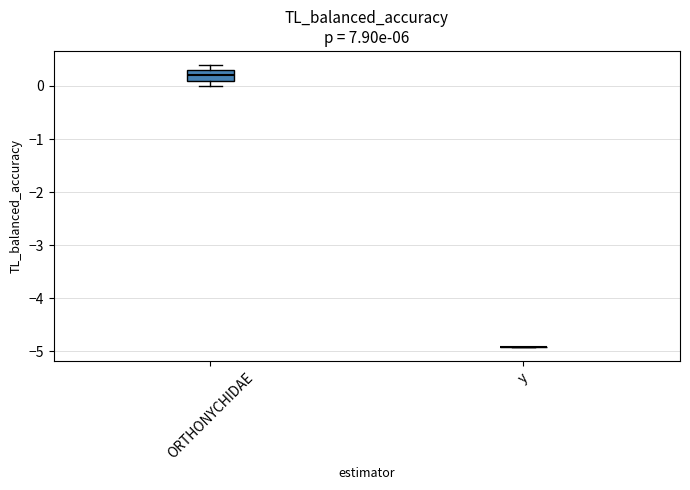

Reading left to right, transcribe this box plot: for each box, give where its median line is, the range the box spans, and where its two whiskers end, as read against the y-axis. The values are not printed on the chart, so give them approximately, as read against the axis.

ORTHONYCHIDAE: median 0.2, box 0.1 to 0.3, whiskers 0.0 to 0.4
y: box collapsed to a line at -4.9, whiskers -4.9 to -4.9